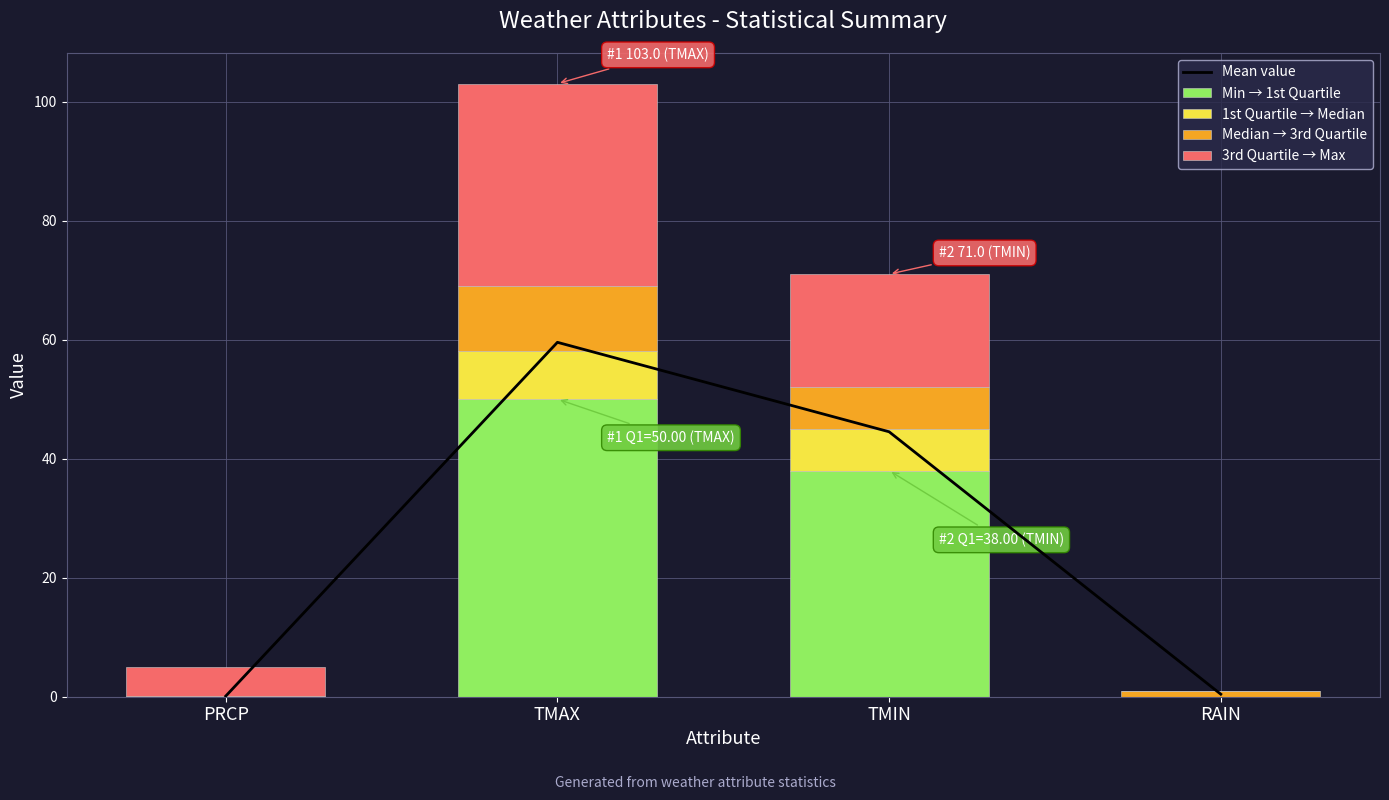

How many values in 1st Quartile → Median are above zero?

2